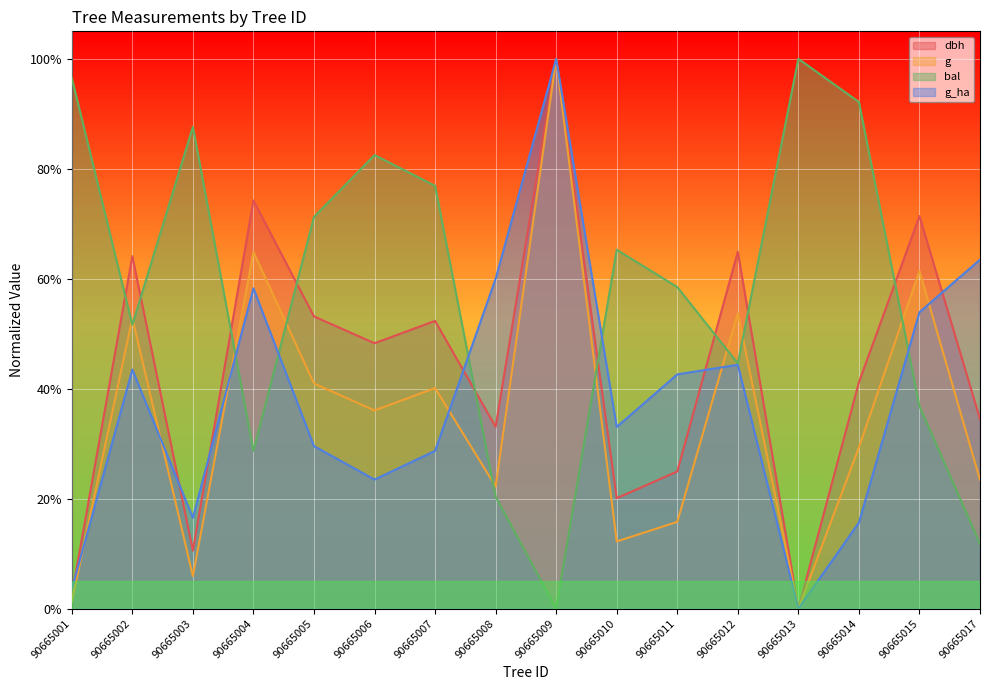

How many values in dbh are above zero?

15